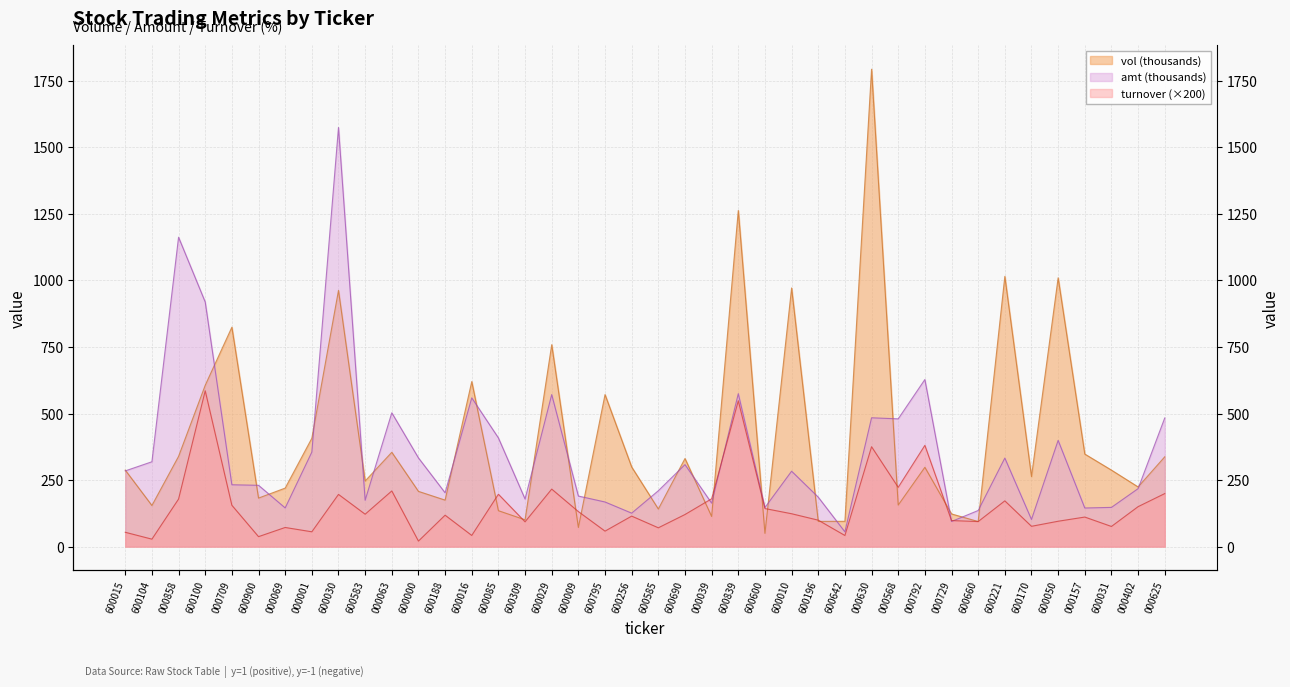

In turnover, how many points are lower than both neighbors (excluding endpoints)?

14